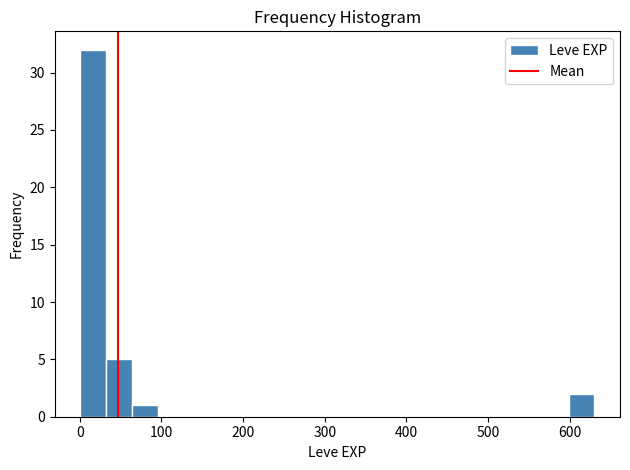

Around what value on the x-axis is the tallest bar? Give the approximate position of its centre, as read against the axis.

20